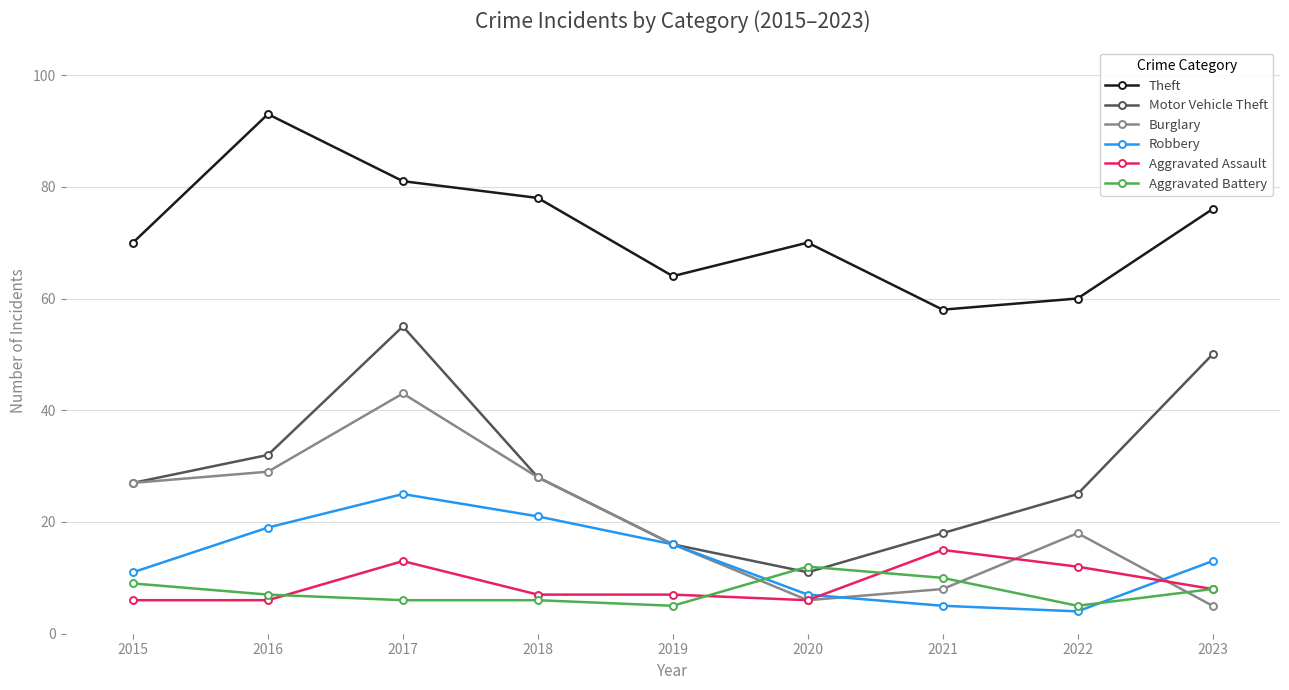

How many series are shown in this chart?

6